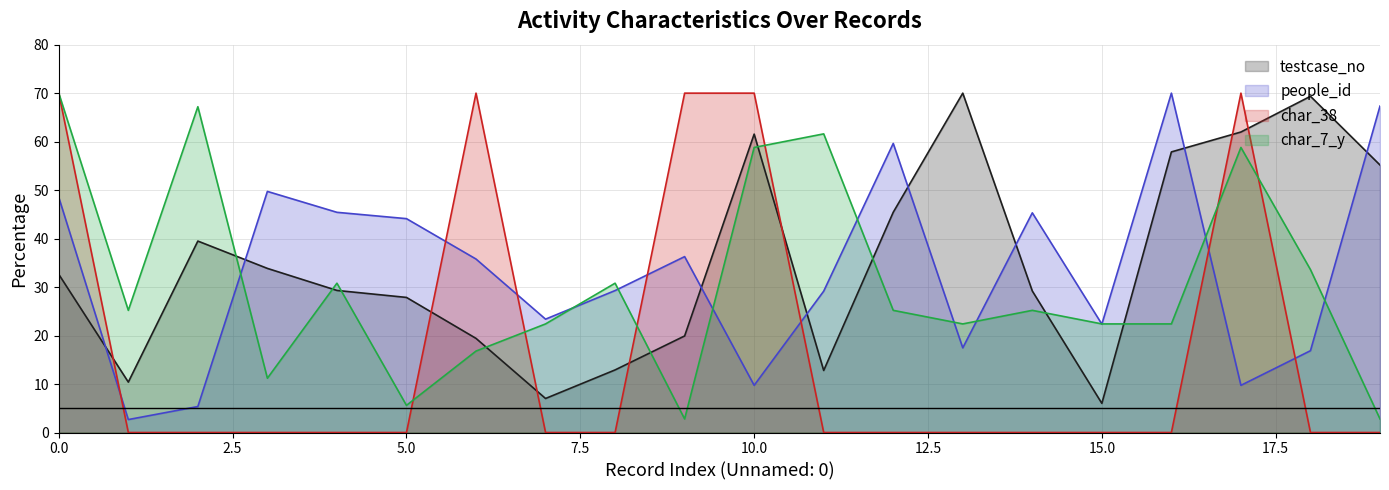

Reading left to right, extract all data points from this chart.

testcase_no (line): 32.6	10.4	39.5	33.9	29.3	27.9	19.4	7.0	12.9	19.9	61.5	12.8	45.4	70.0	29.2	6.0	57.9	62.0	69.4	55.2
people_id (line): 48.5	2.7	5.4	49.7	45.4	44.1	35.8	23.4	29.3	36.3	9.7	29.2	59.6	17.5	45.3	22.4	70.0	9.7	16.9	67.3
char_38 (line): 70.0	0.0	0.0	0.0	0.0	0.0	70.0	0.0	0.0	70.0	70.0	0.0	0.0	0.0	0.0	0.0	0.0	70.0	0.0	0.0
char_7_y (line): 70.0	25.2	67.2	11.2	30.8	5.6	16.8	22.4	30.8	2.8	58.8	61.6	25.2	22.4	25.2	22.4	22.4	58.8	33.6	2.8